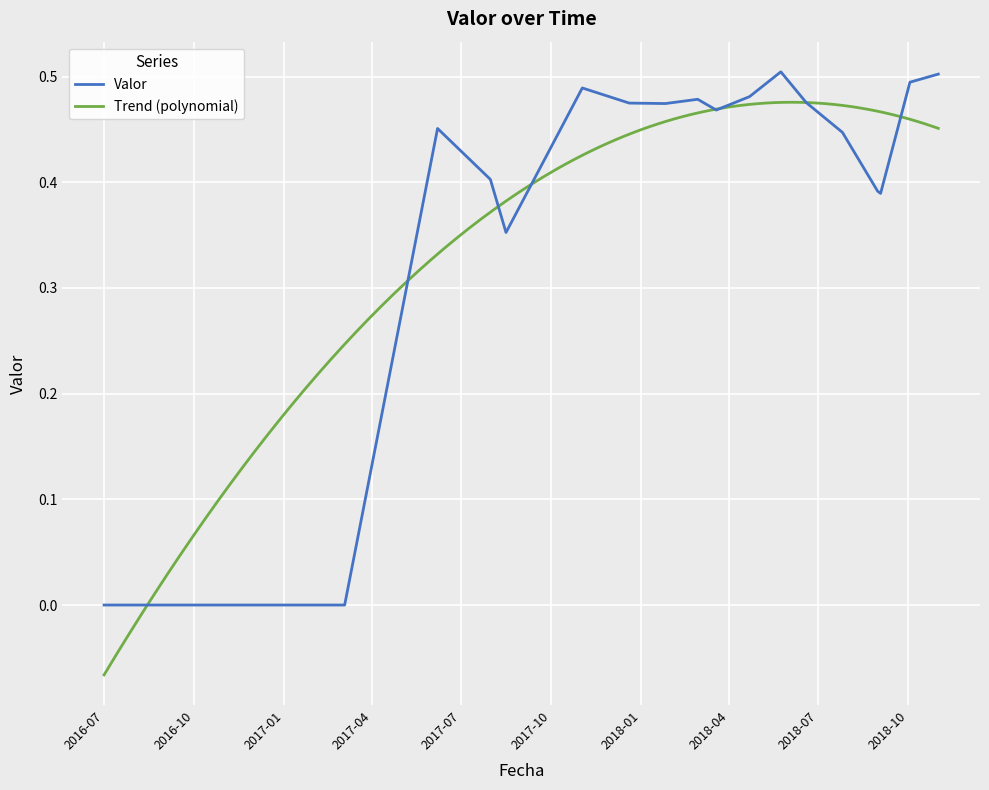

At which category does the data reach its first local peak?

2017-06-07